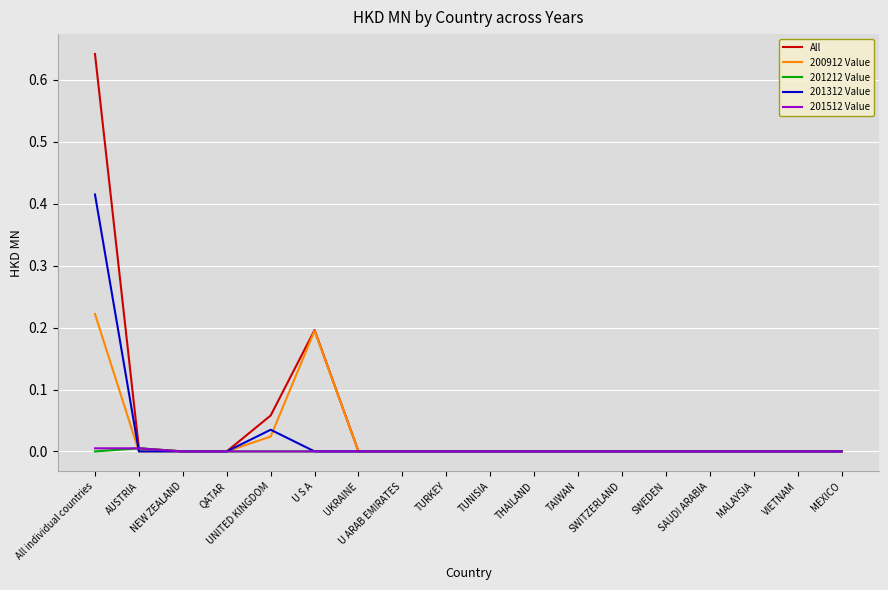

Which series has the largest range (max minus min)?

All